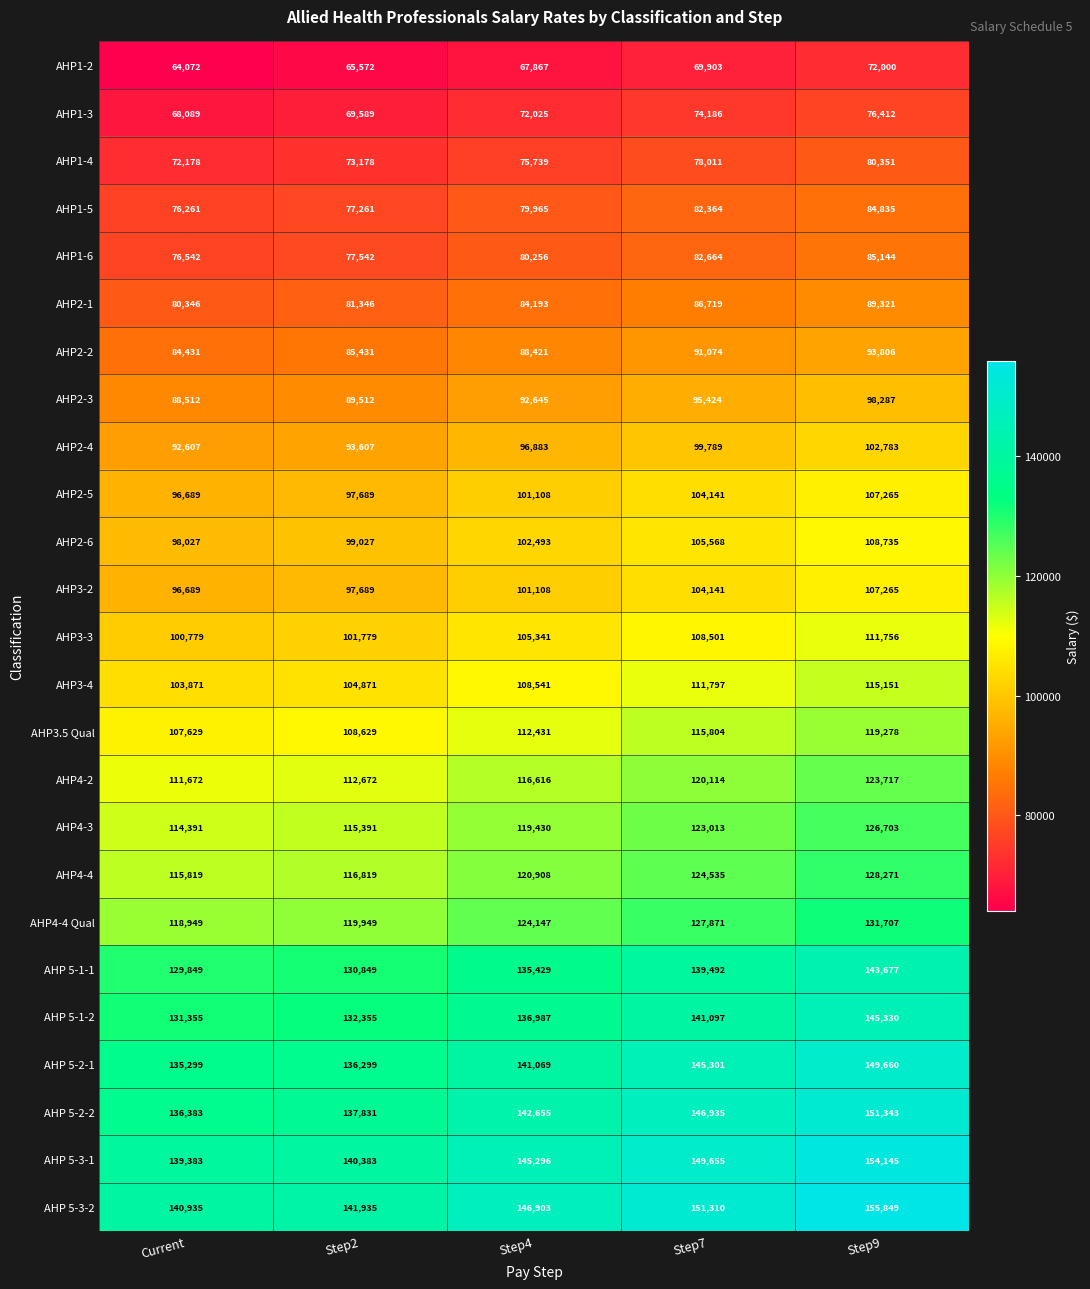

What is the greatest value displayed?

155849